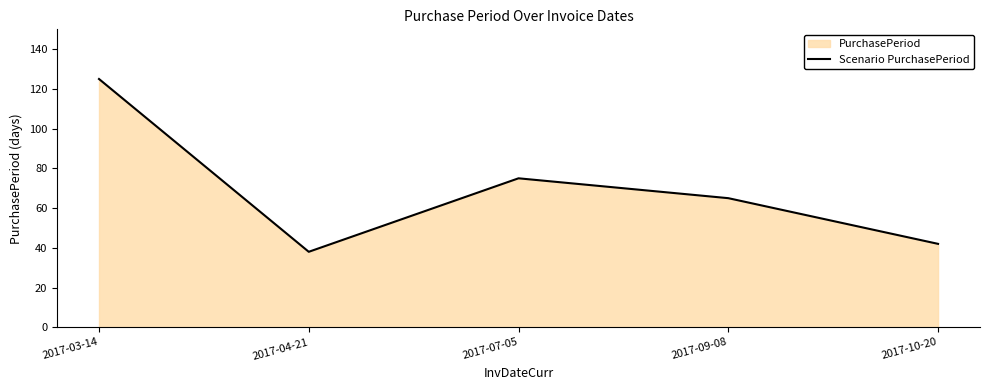

What is the change in value from 2017-07-05 to 2017-10-20?

-33